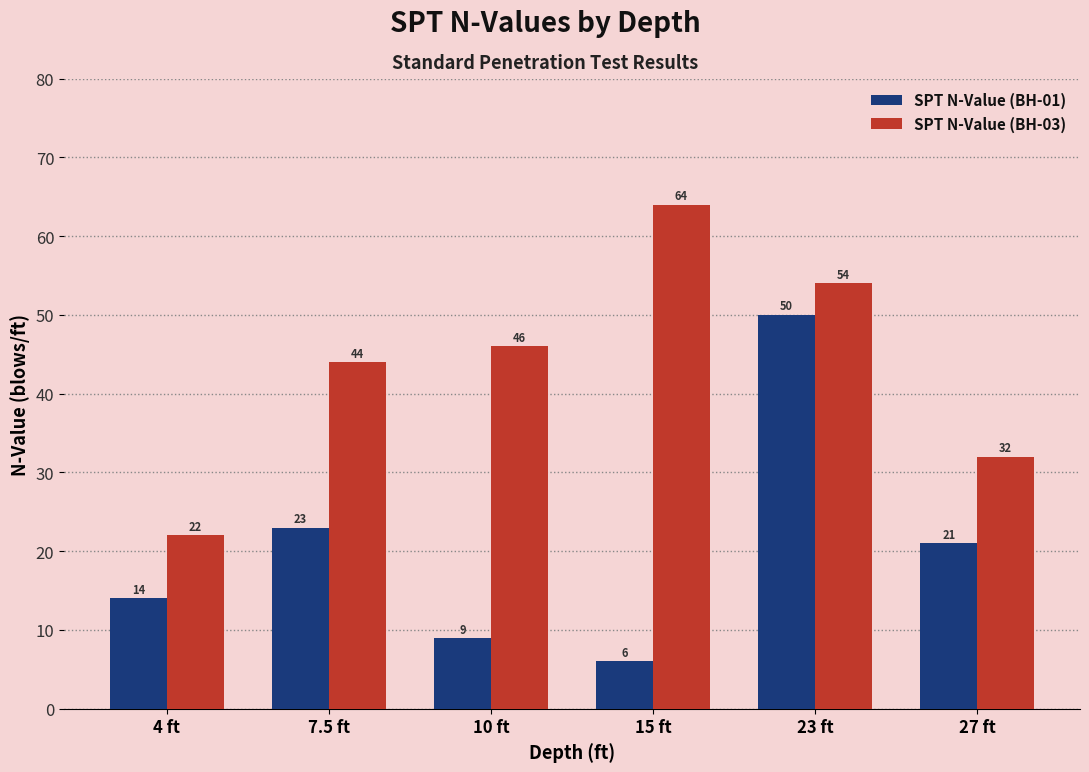

What are all the series names shown in the legend?

SPT N-Value (BH-01), SPT N-Value (BH-03)